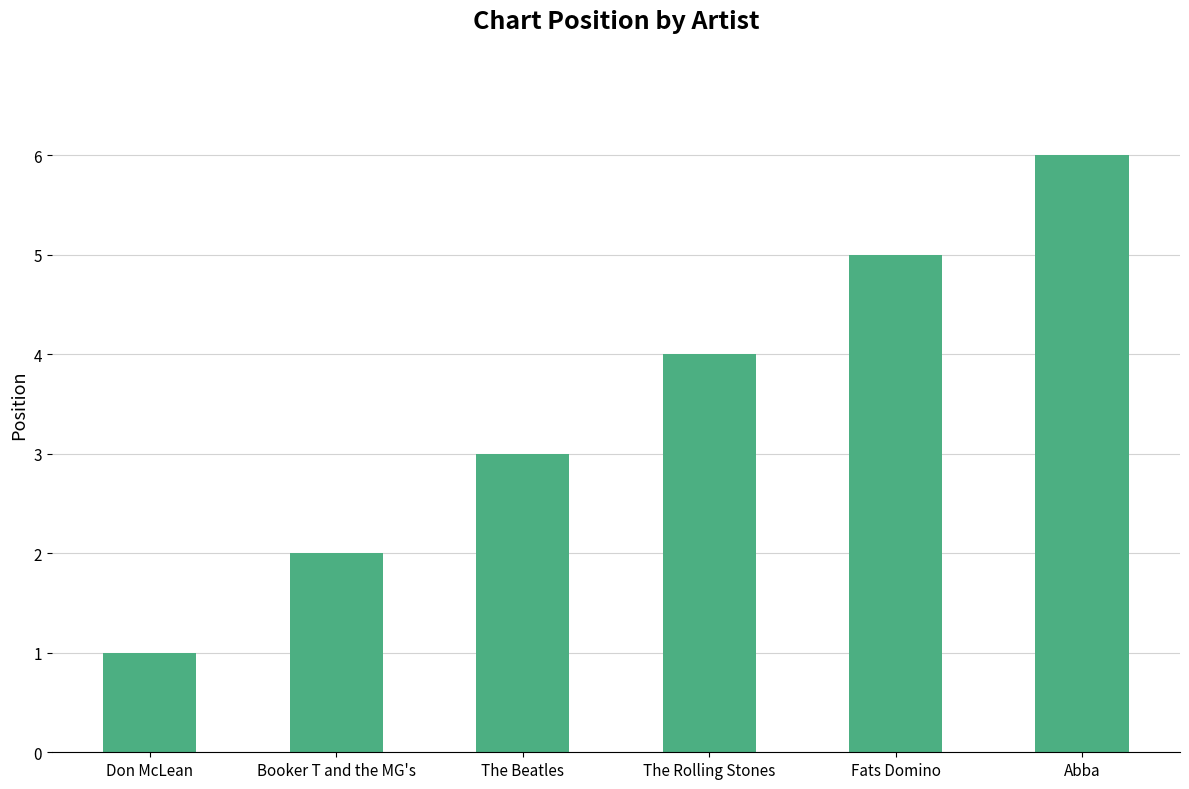

True or false: the data shows 0 at Don McLean.

False